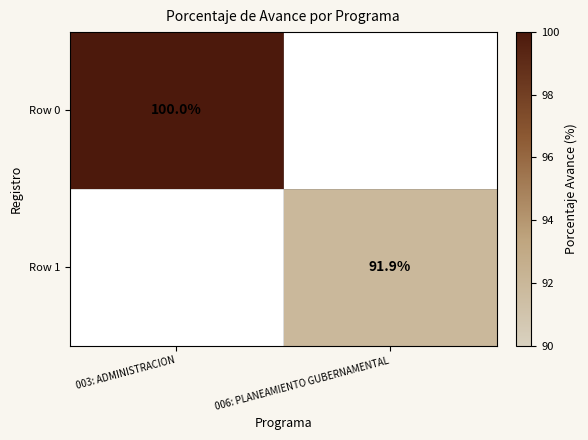

True or false: Row 0 has a value of 100.0 at 003: ADMINISTRACION.

True